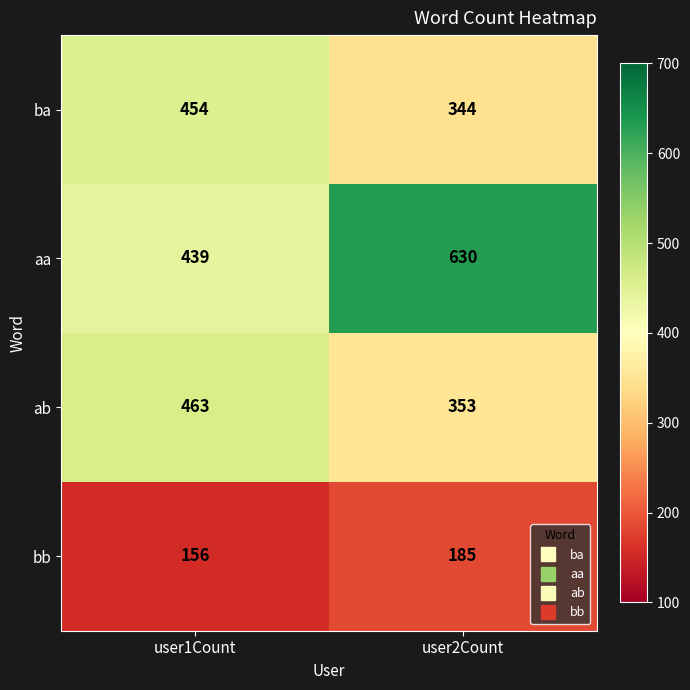

At user1Count, list the series in order from largest to smallest.

ab, ba, aa, bb